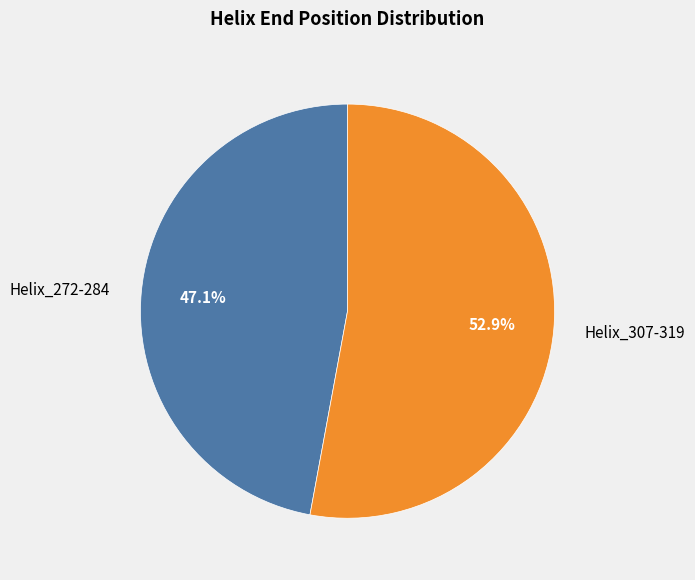

Combined, what portion of the pie is Helix_272-284 and Helix_307-319?

100.0%